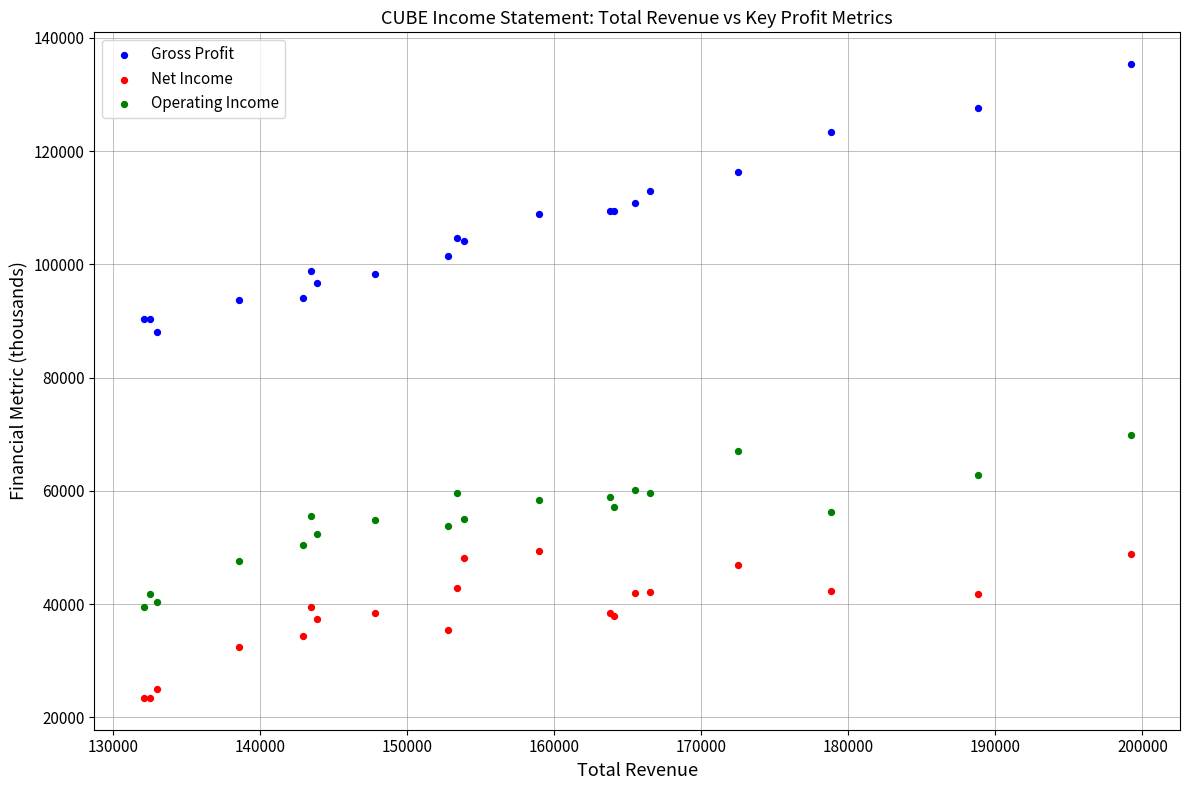

Which series reaches the minimum Y coordinate?

Net Income